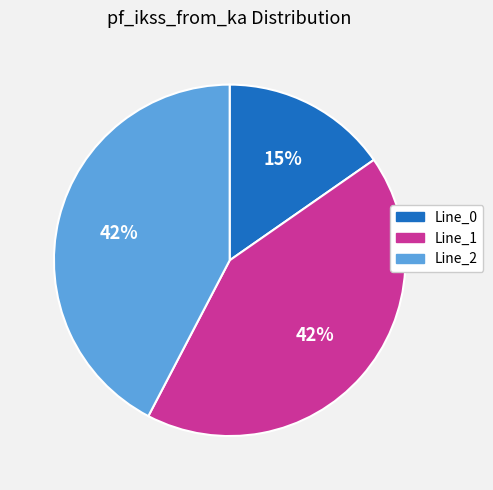

Approximately how many times larger is the value at Line_2 compared to Line_0?

2.8